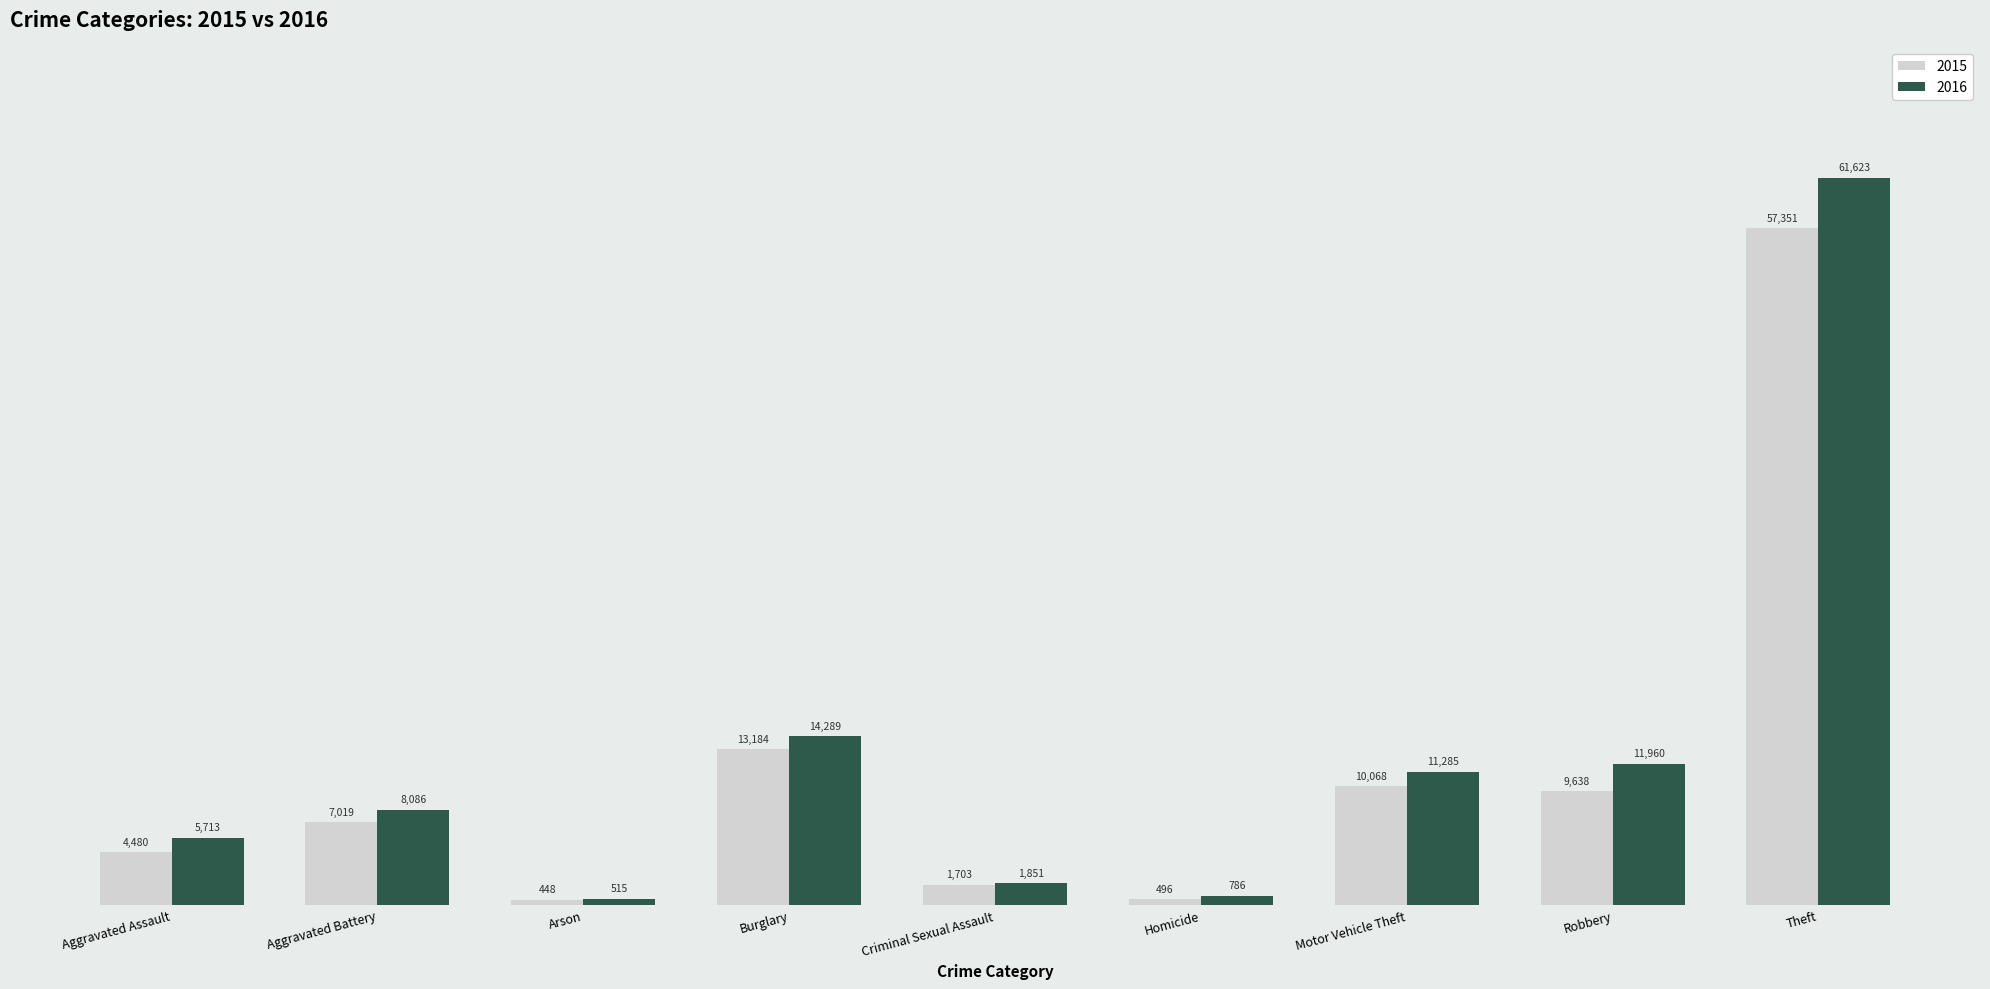

How many bars are there in each group?

2